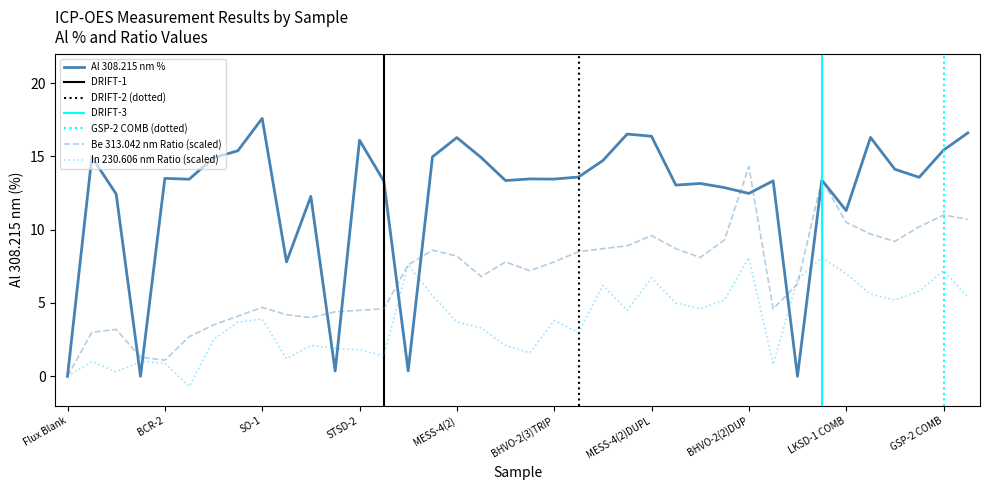

Where is the first local minimum for Be 313.042 nm Ratio?

BCR-2